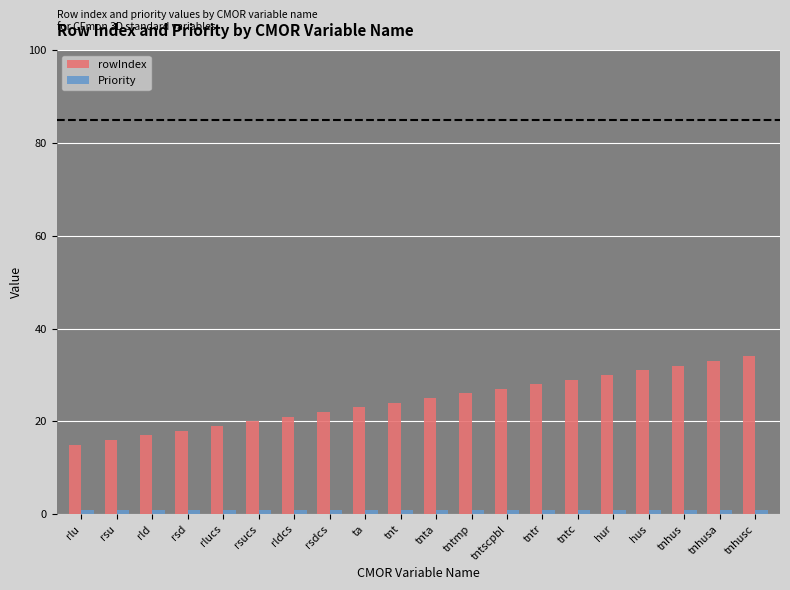

The rowIndex series shows 27 at tntscpbl. True or false?

True